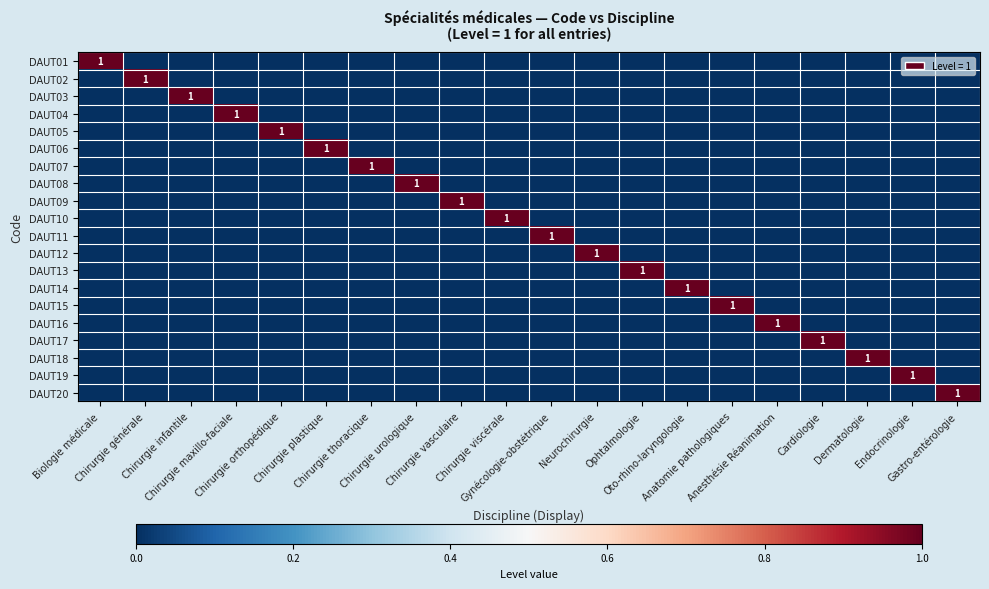

At which category is the sum across all series the highest?

Biologie médicale